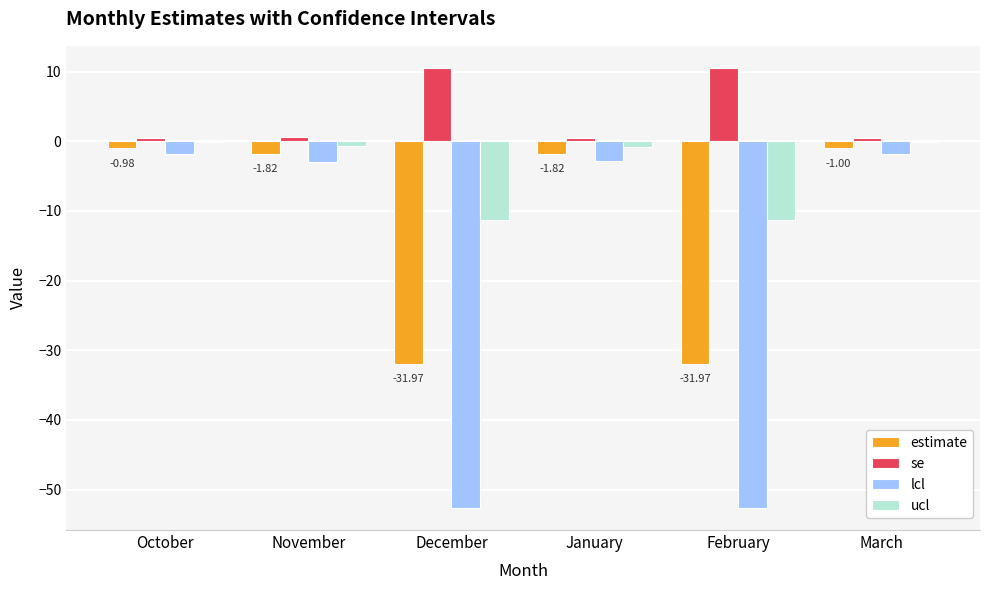

What is the sum of all se values?

23.1